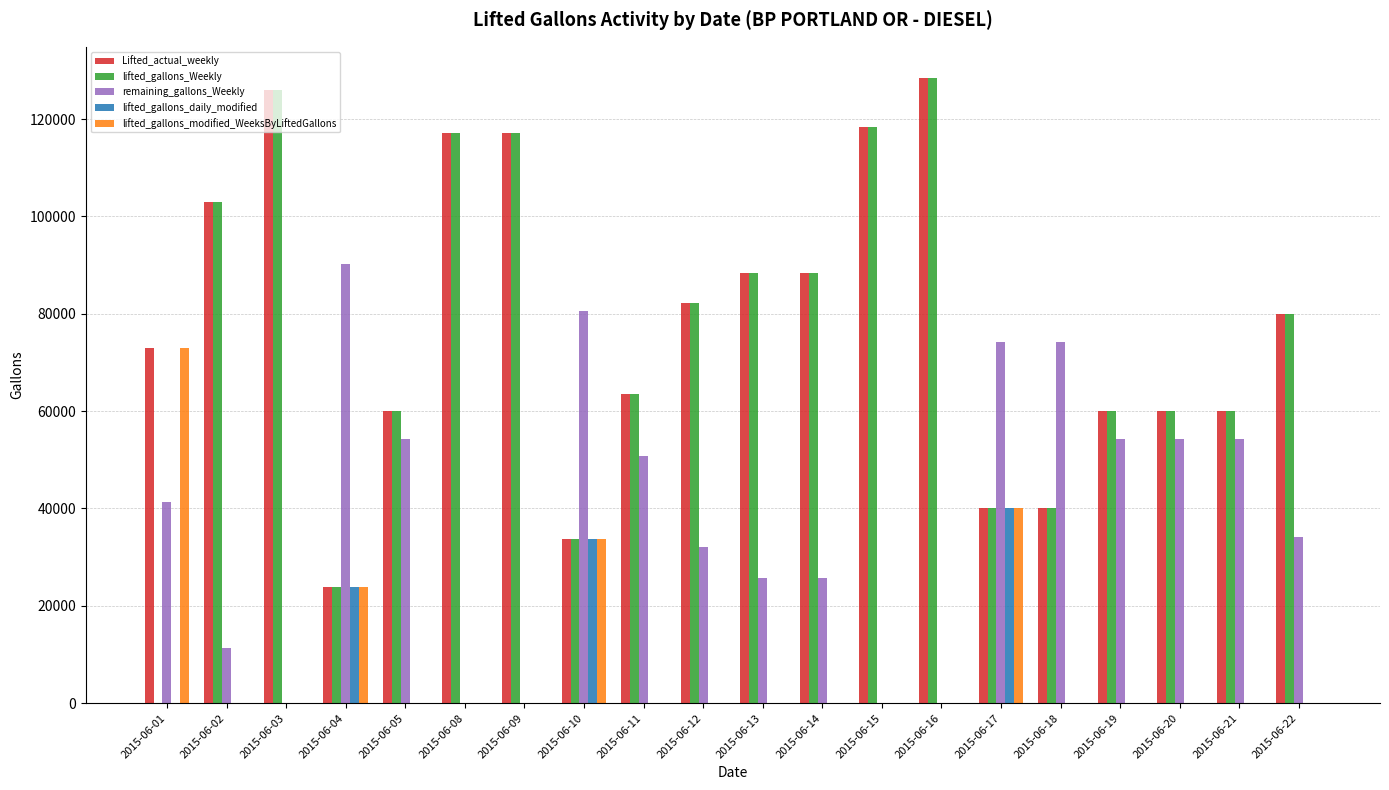

Between 2015-06-01 and 2015-06-15, which series saw the biggest shift?

lifted_gallons_Weekly